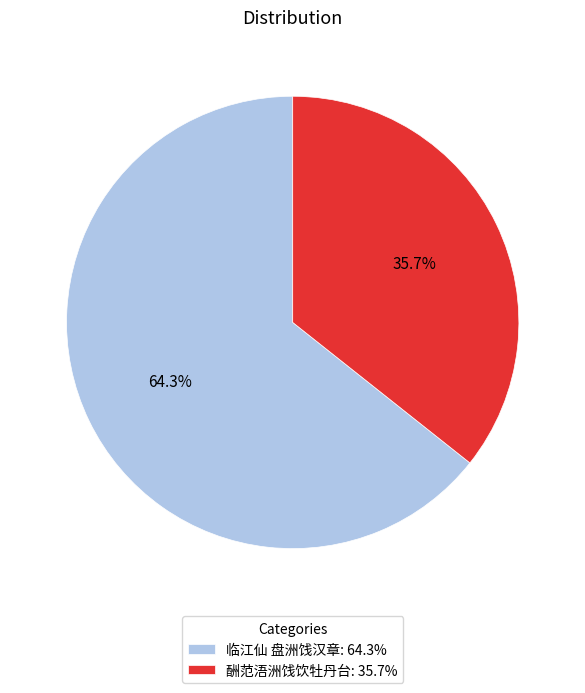

What is the ratio of the value at 临江仙 盘洲饯汉章 to the value at 酬范浯洲饯饮牡丹台?

1.8